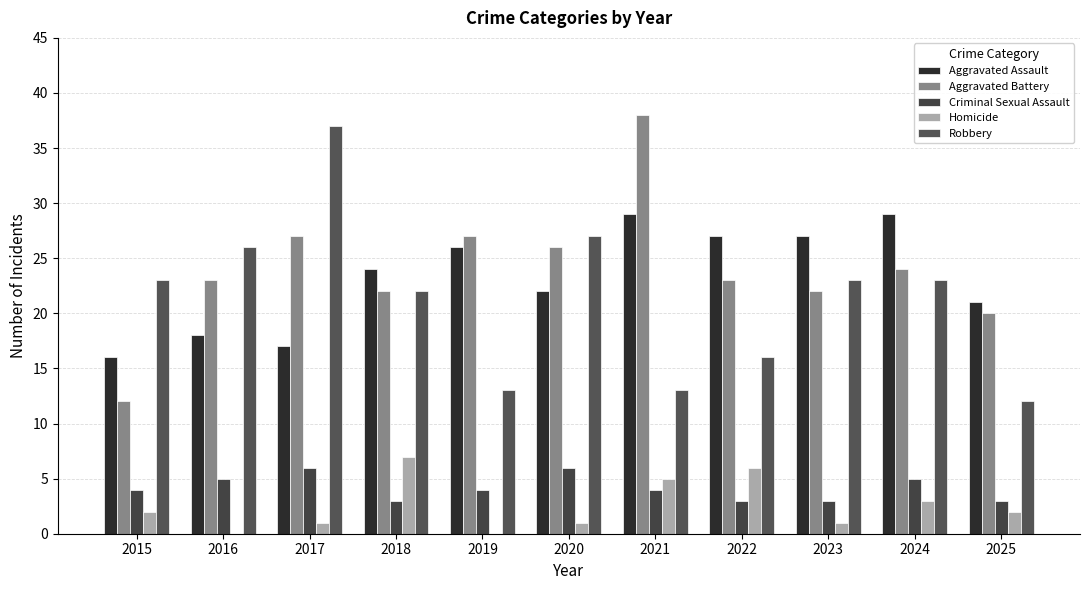

At which category is the sum across all series the highest?

2021